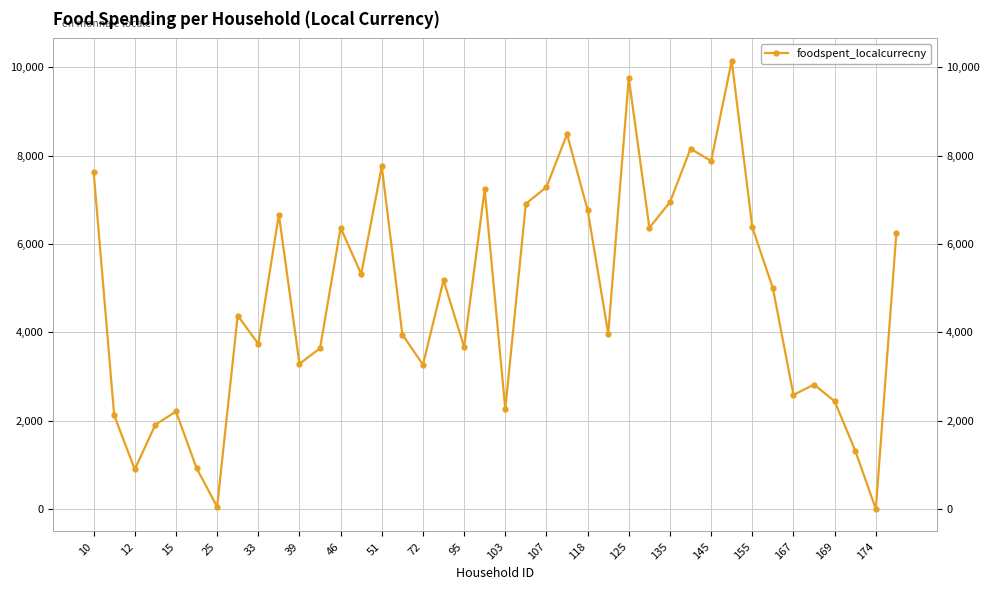

What is the value of the 13th point from the left?

6370